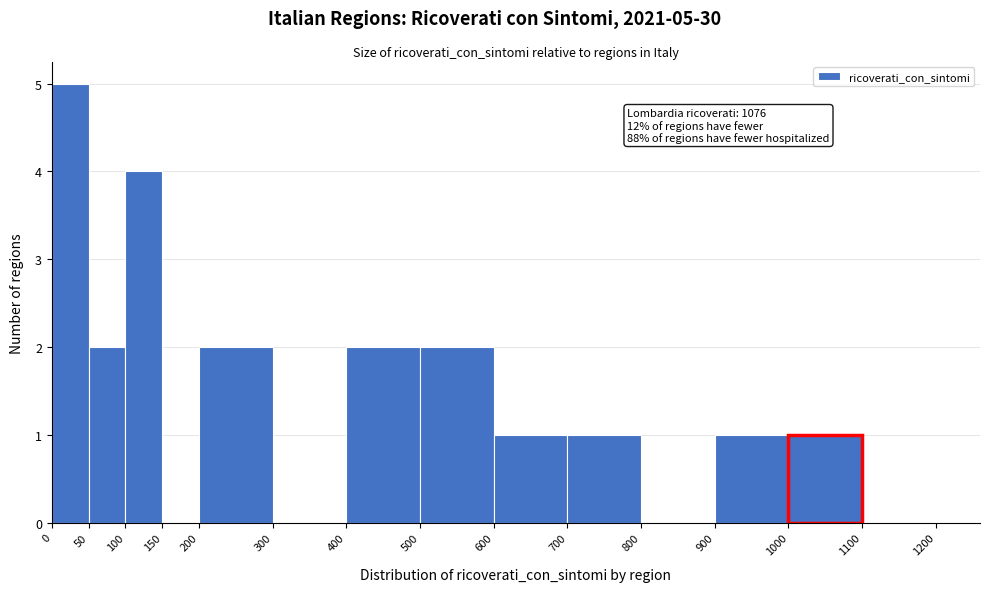

Over which range of the x-axis is the bar tallest?

0 to 50